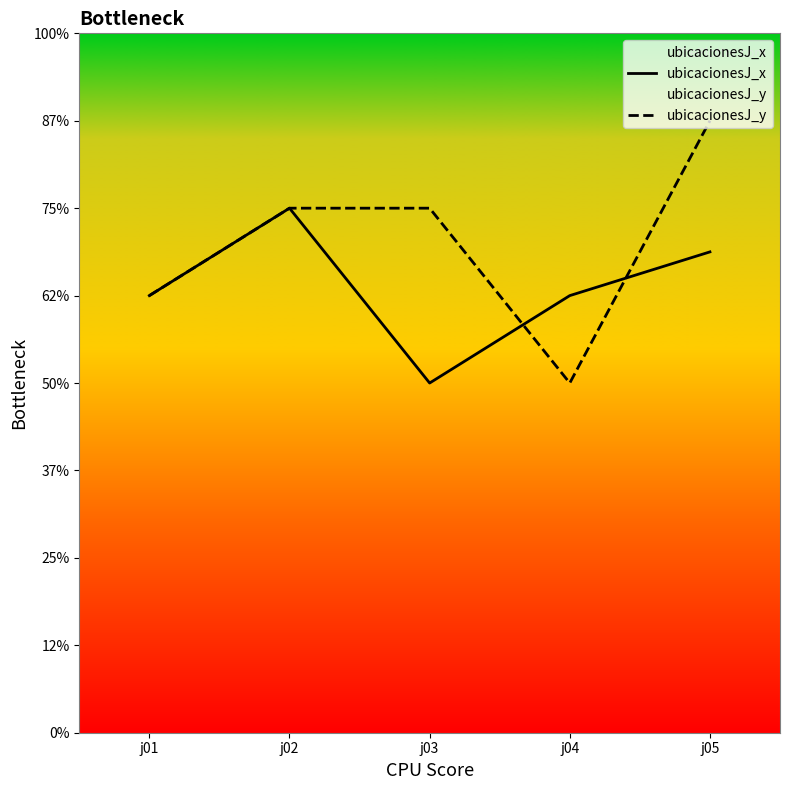

Does the chart display data point markers on the line(s)?

No